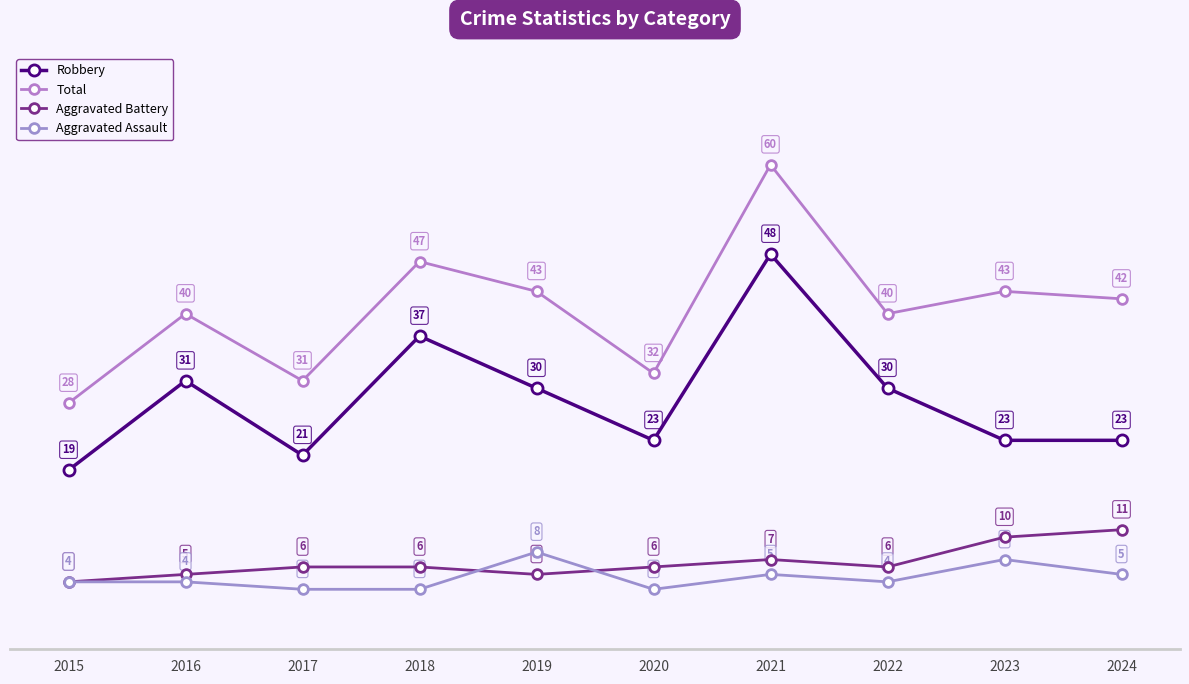

True or false: Total and Robbery intersect in this chart.

False